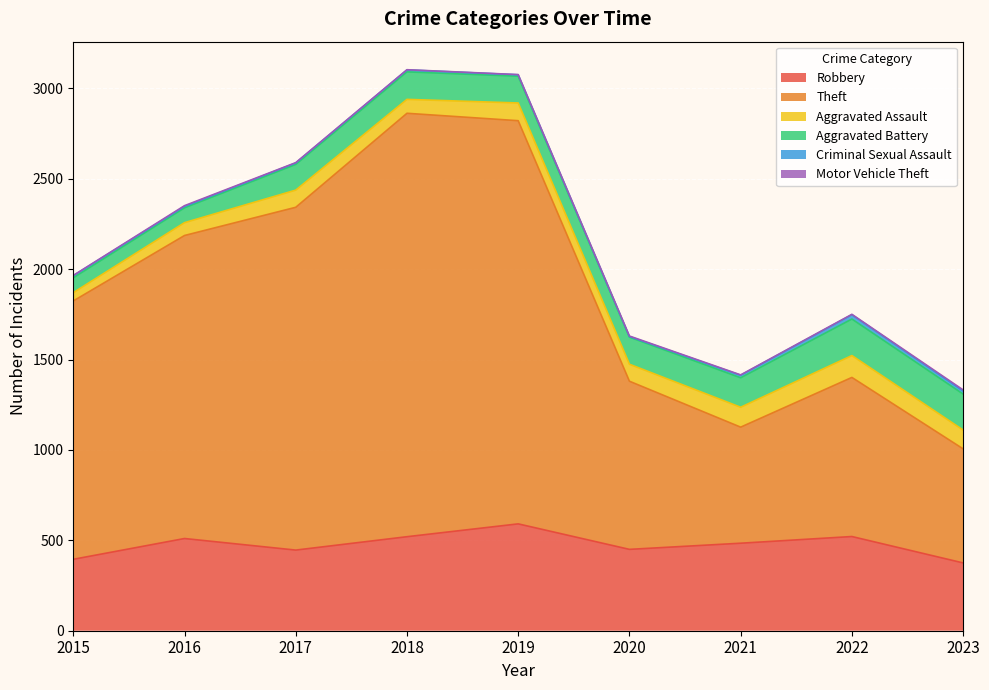

At which category is the sum across all series the highest?

2018